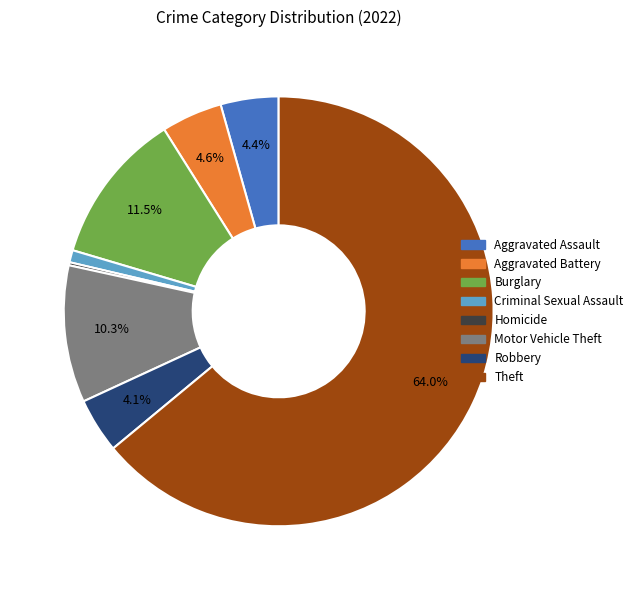

Does any single category account for the majority?

Yes